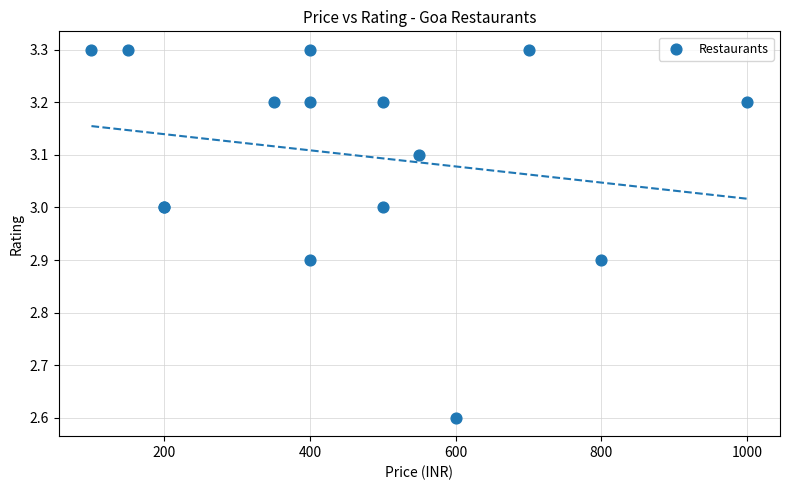

What Y value in the scatter plot is closest to 2?

2.6